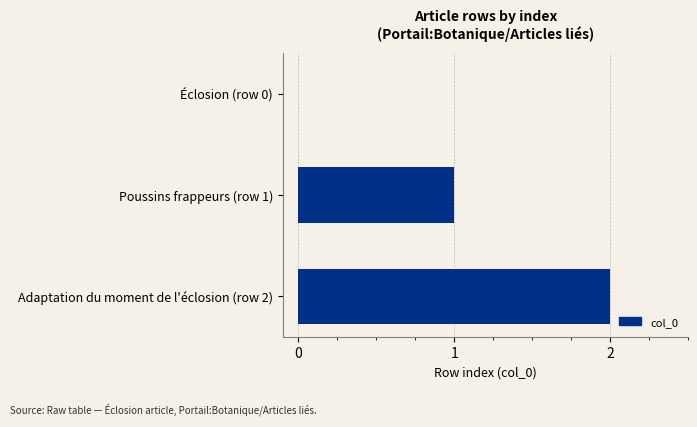

The value at Éclosion (row 0) is 1. True or false?

False